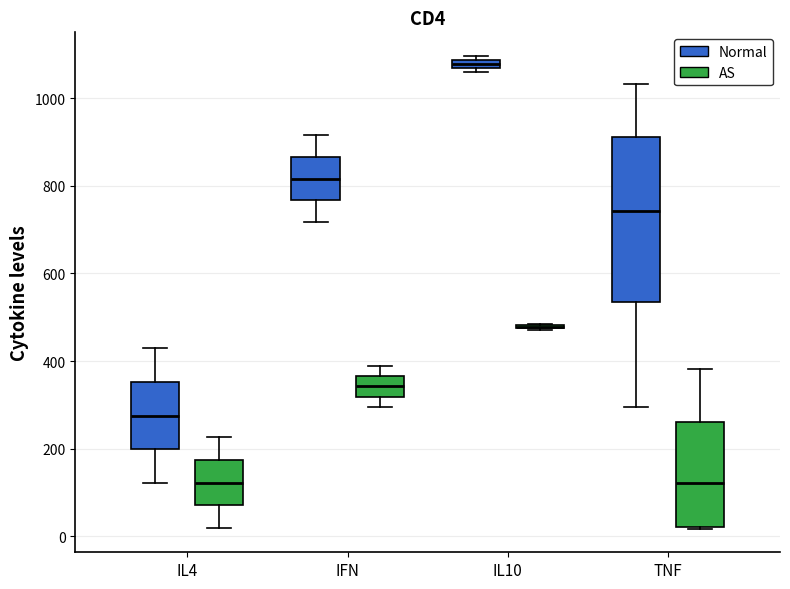

Comparing the boxes themselves (not the whiskers), which one is the tallest?

TNF (Normal)